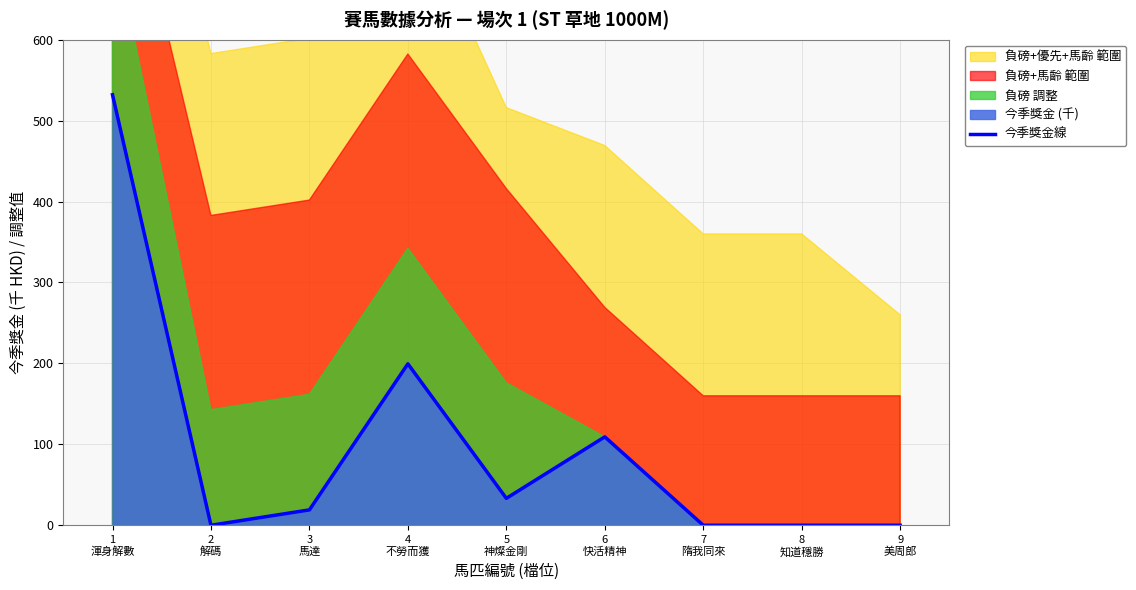

What is the highest value of the 今季獎金線 series?

532.0